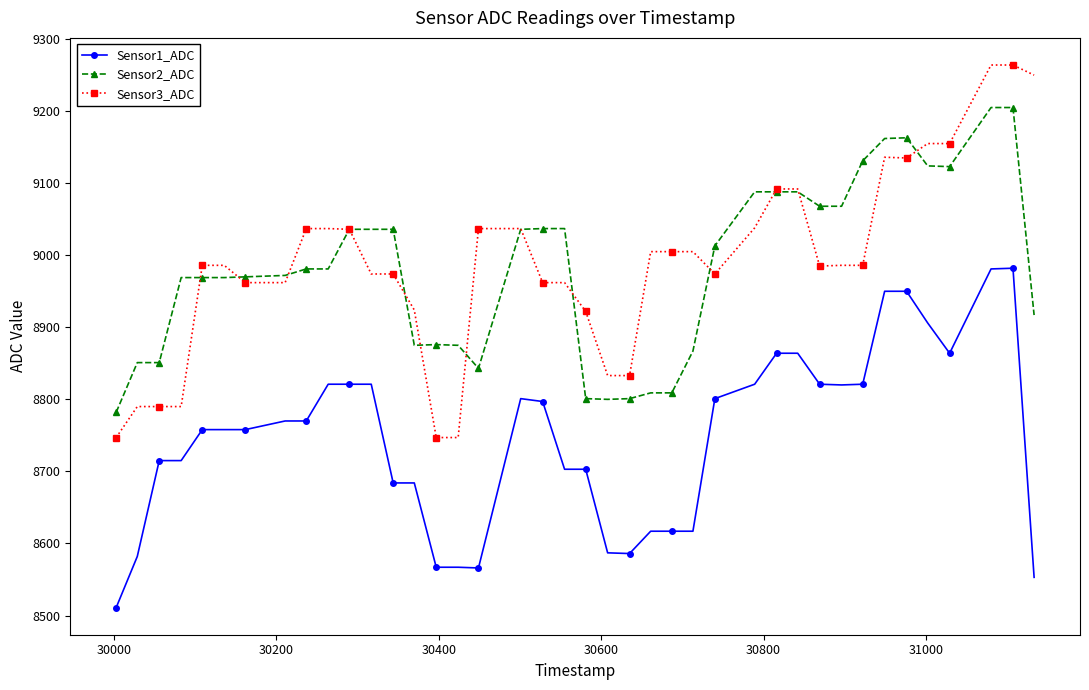

Which series has the largest range (max minus min)?

Sensor3_ADC